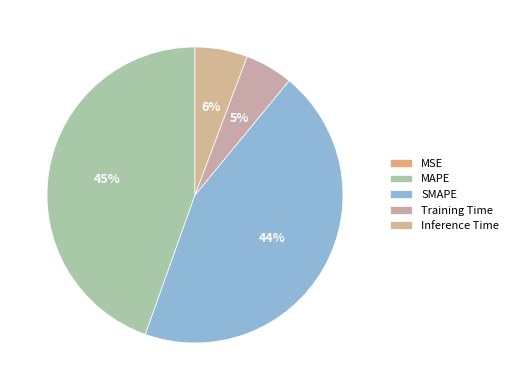

What is the largest slice in the pie chart?

MAPE